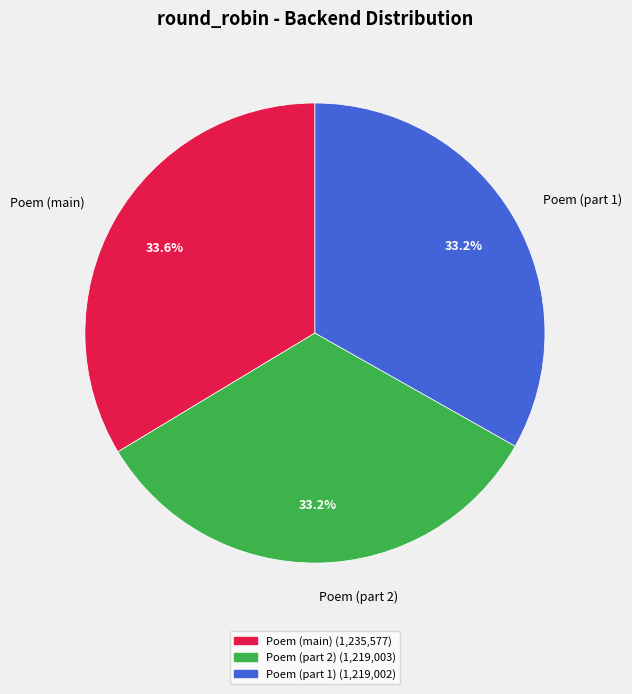

Is Poem (main) the majority of the pie?

No